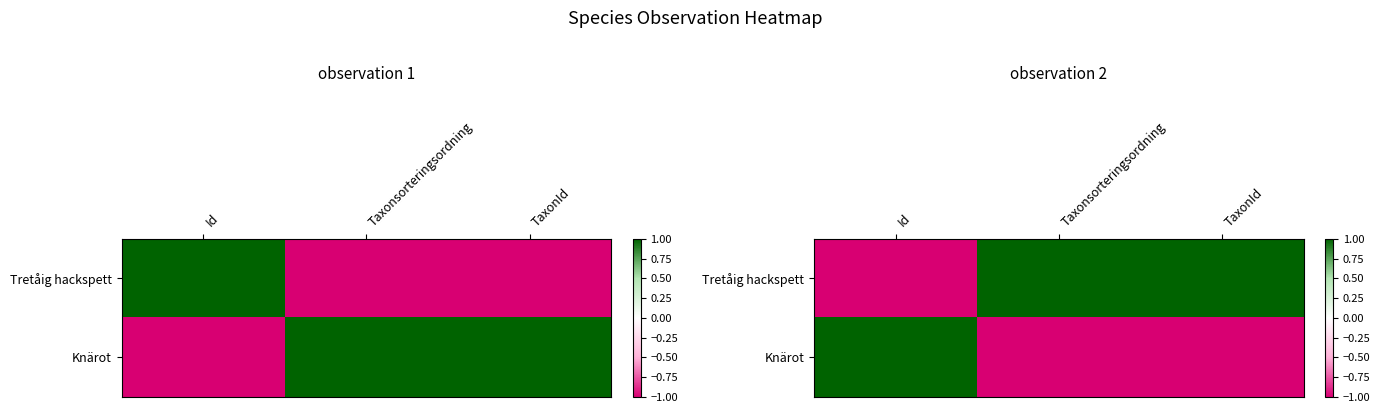

Rank the series at Taxonsorteringsordning from lowest to highest value.

Knärot, Tretåig hackspett